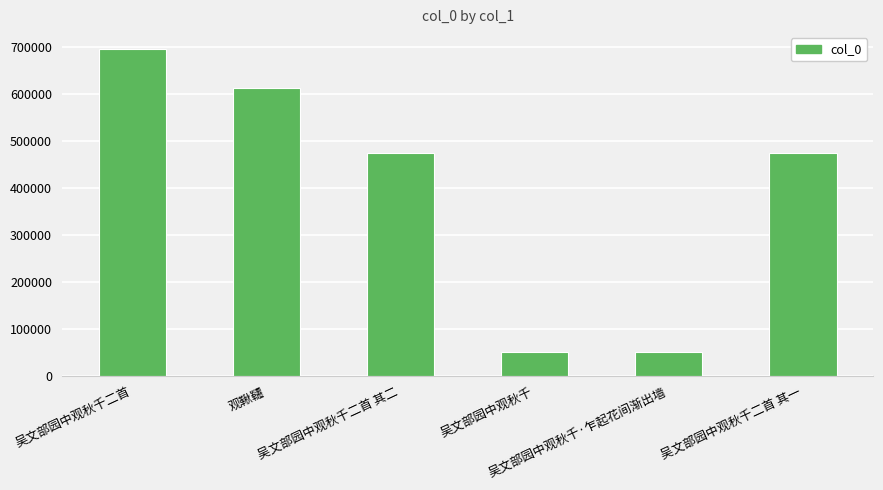

What is the value of the 1st bar from the left?

696913